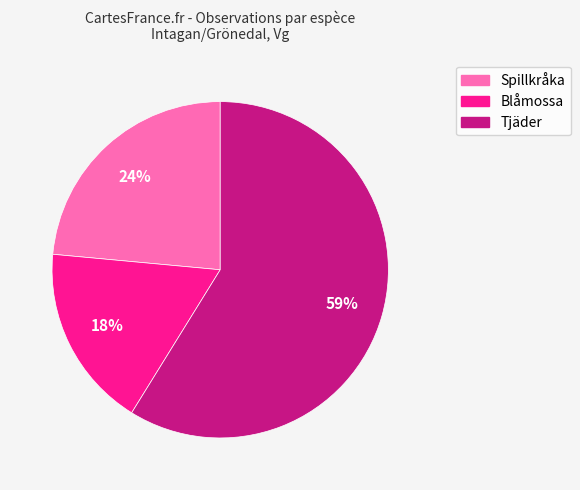

What is the ratio of the value at Blåmossa to the value at Tjäder?

0.3